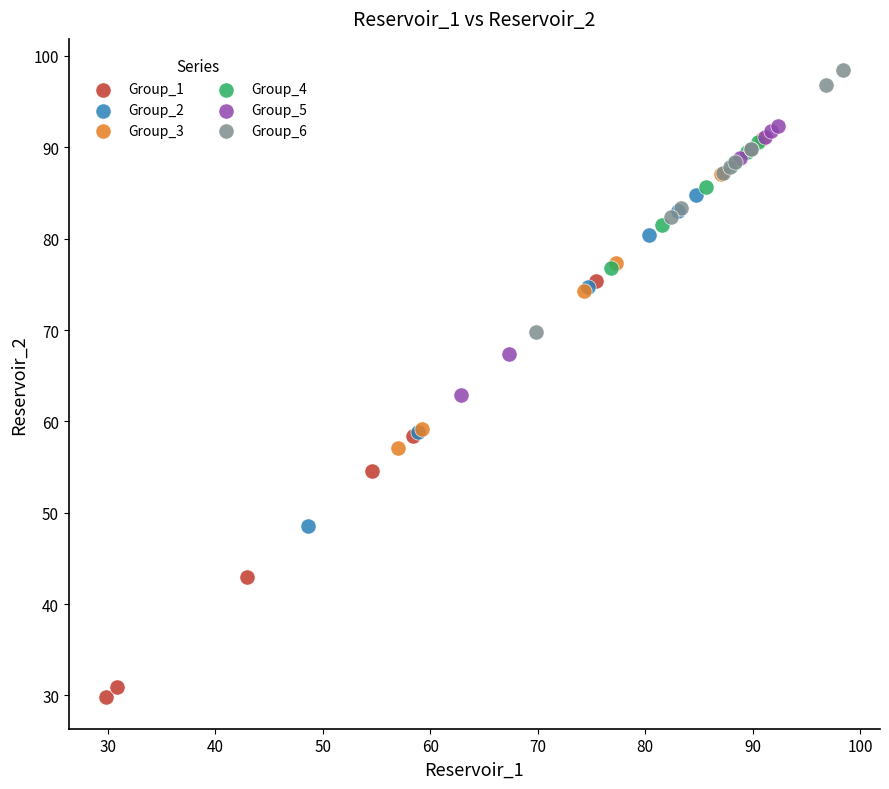

Which series reaches the minimum Y coordinate?

Group_1